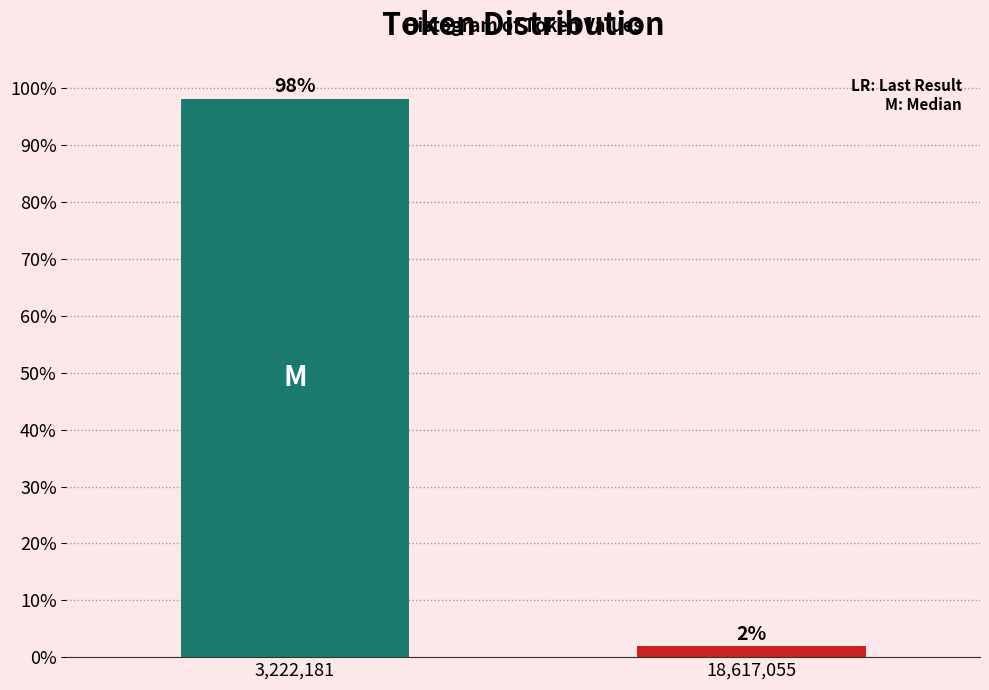

At which category does the chart reach its minimum across all series?

18,617,055